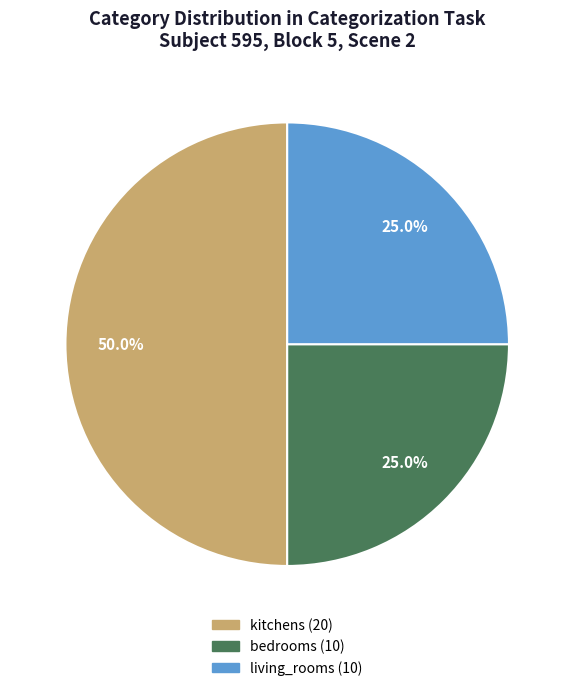

Count the number of slices in the pie.

3